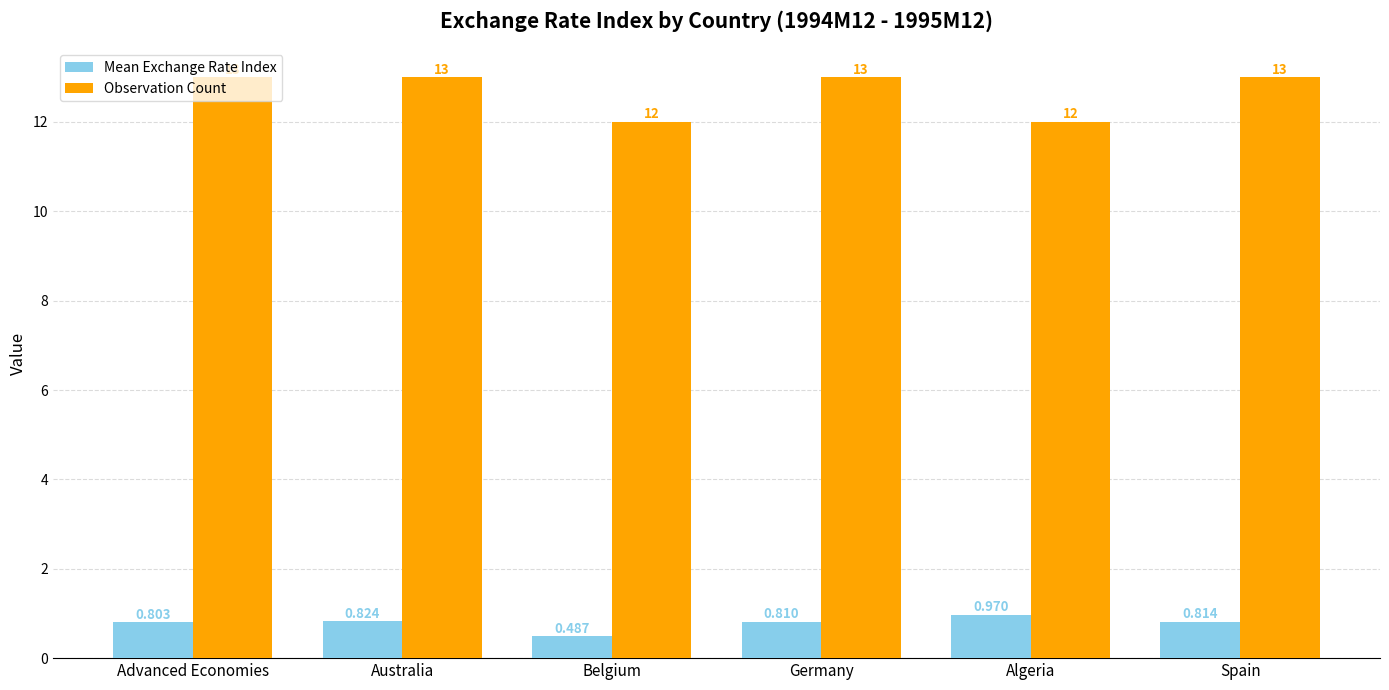

What position from the right is Belgium?

4